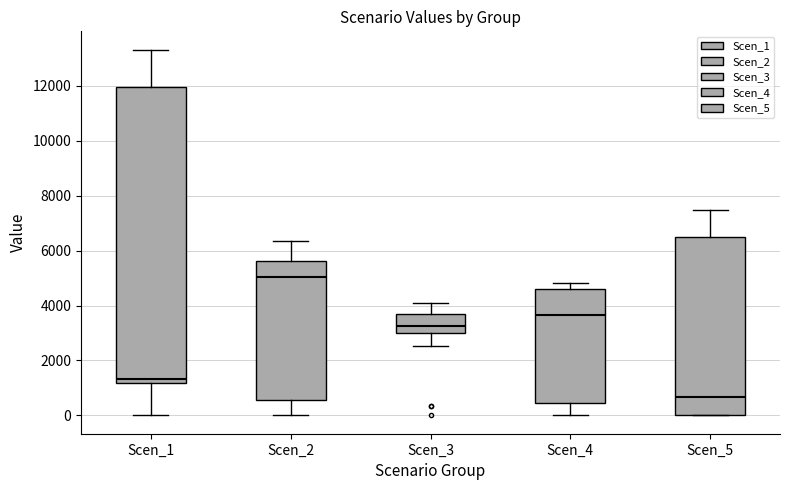

Where does the upper whisker of the box for Scen_5 end on the y-axis? The values are not printed on the chart, so give them approximately, as read against the axis.

7400